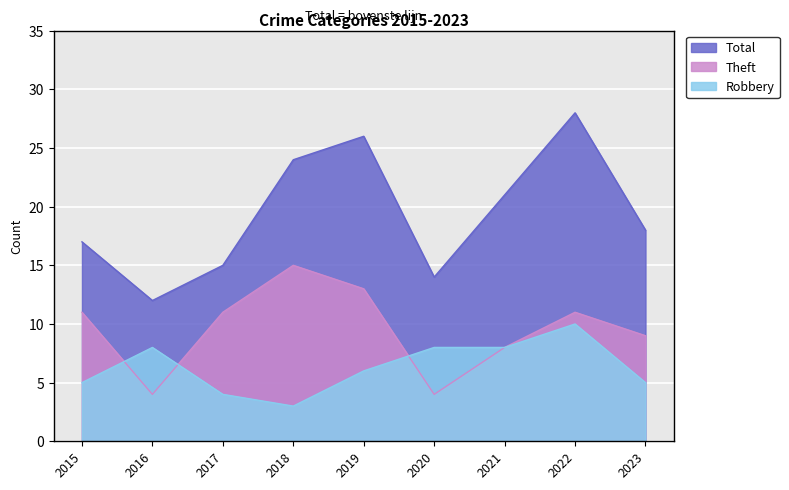

The value of Robbery at 2022 is 10. True or false?

True